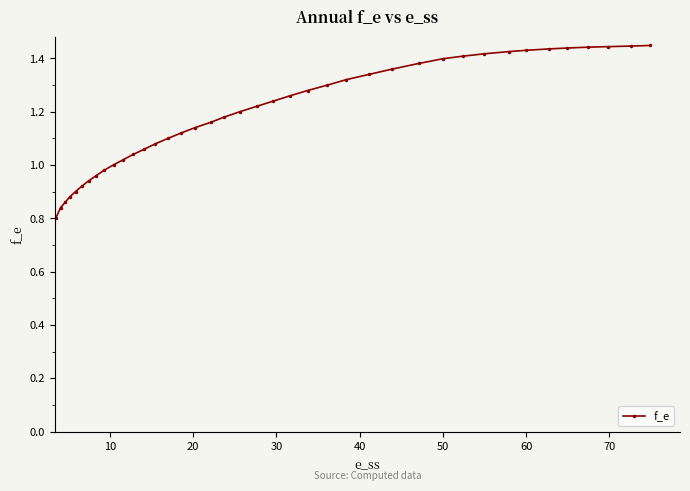

What is the difference between the maximum and minimum values?

0.6